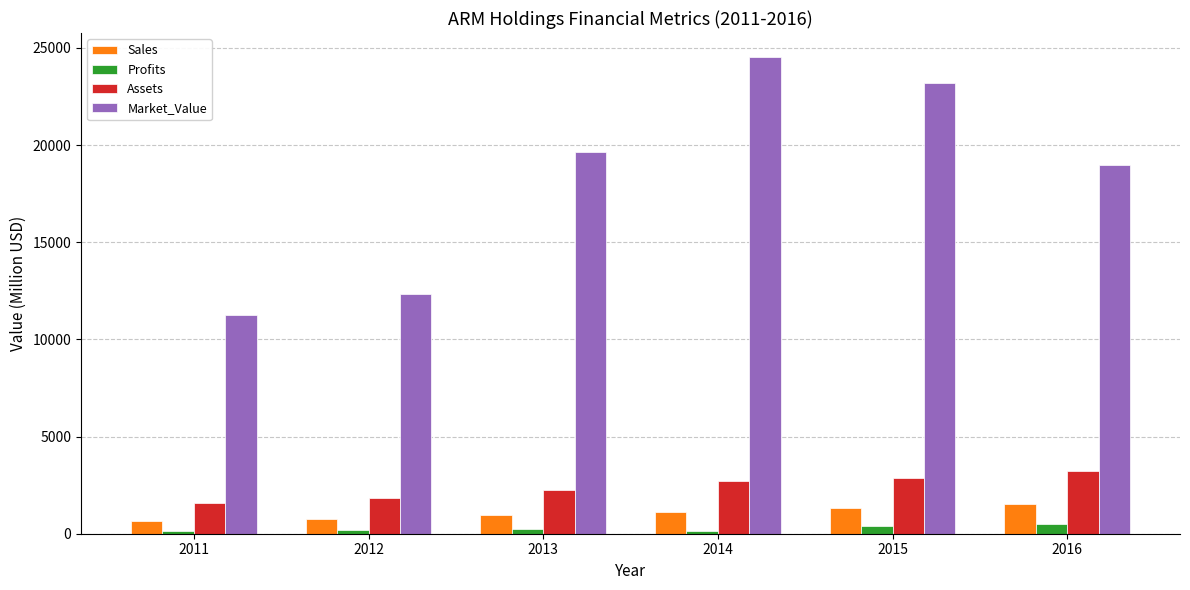

Which series has the largest total across all categories?

Market_Value